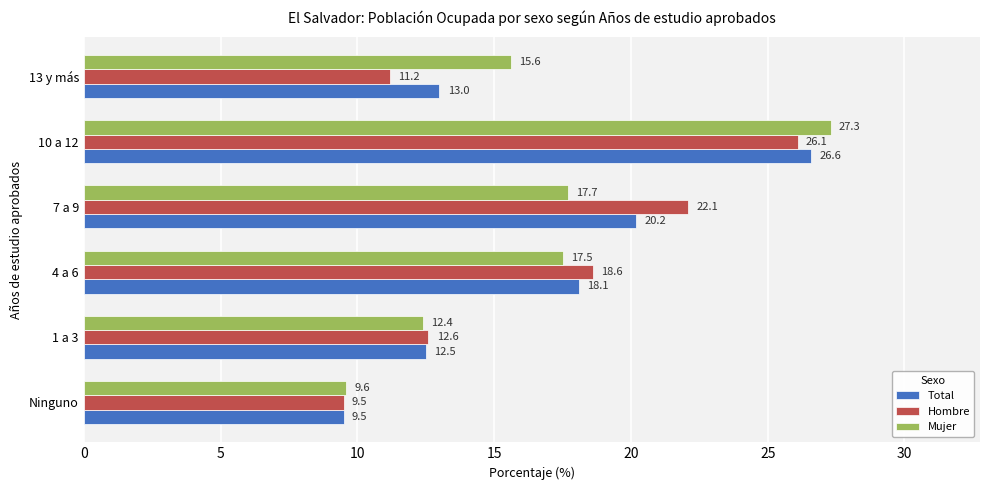

What is the difference between the maximum and minimum values in the Hombre series?

16.6